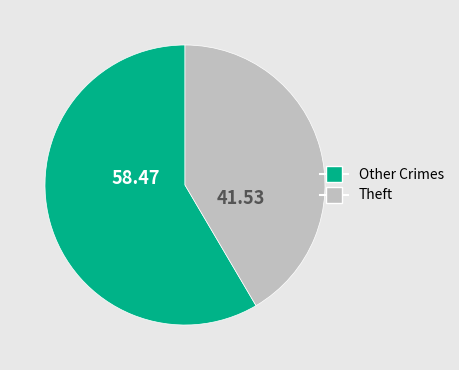

Rank the categories by value from lowest to highest.

Theft, Other Crimes